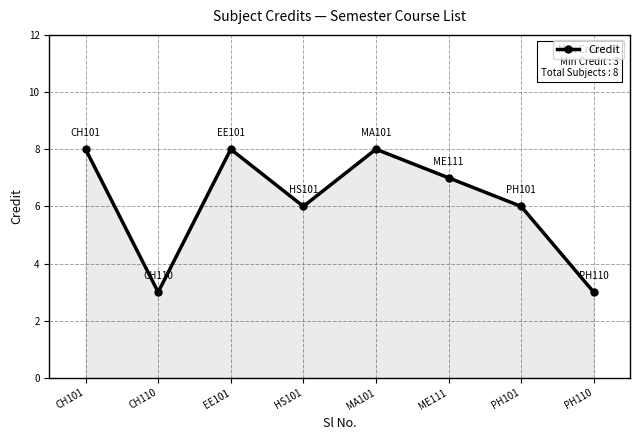

The chart shows a value of 5 at EE101. True or false?

False